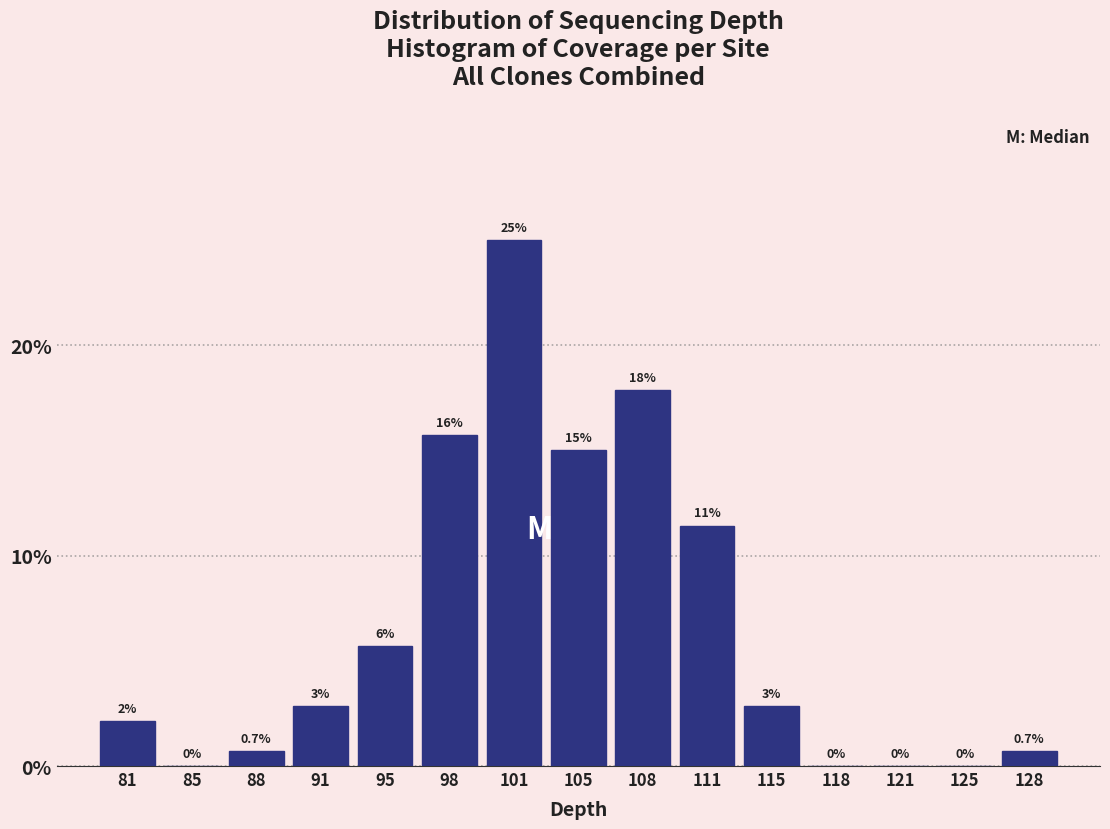

What is the sum of the values at 121 and 105?

15.0